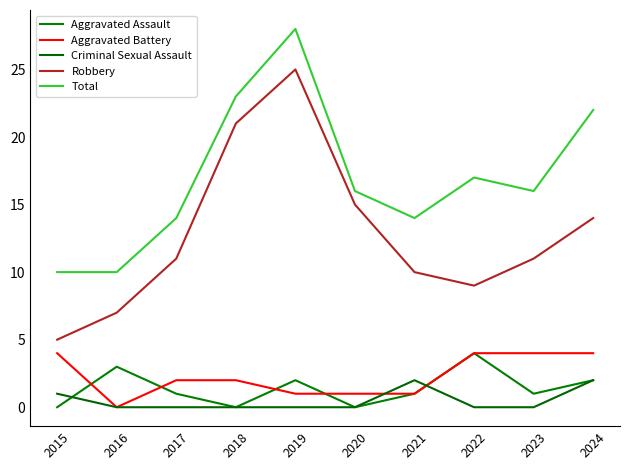

Is this an area chart (filled region under the line)?

No